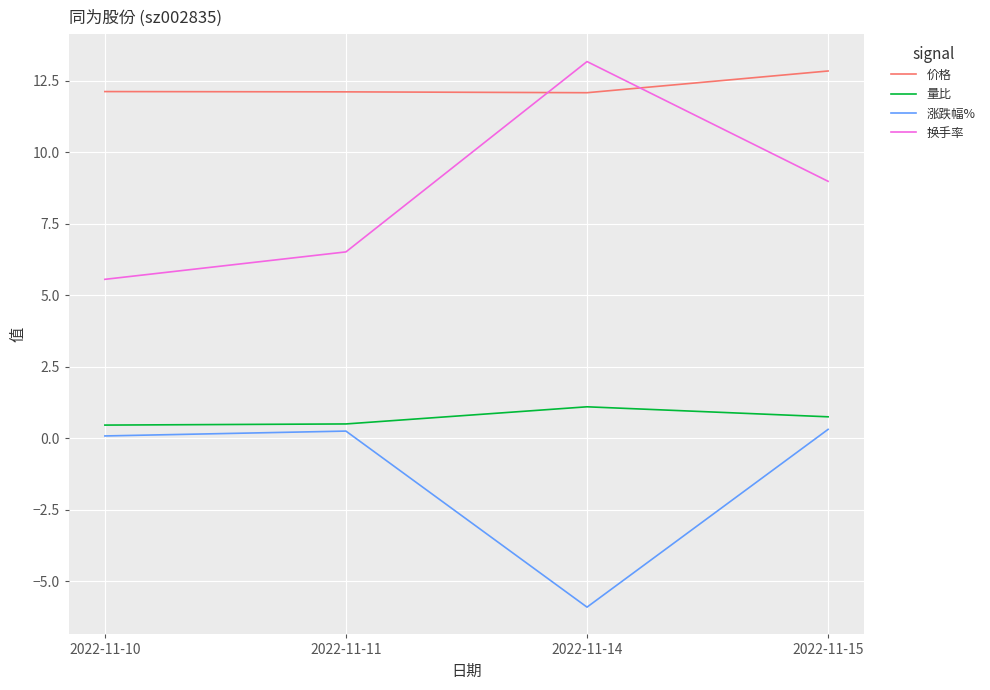

True or false: 量比 has more than 1 points higher than both neighbors.

False